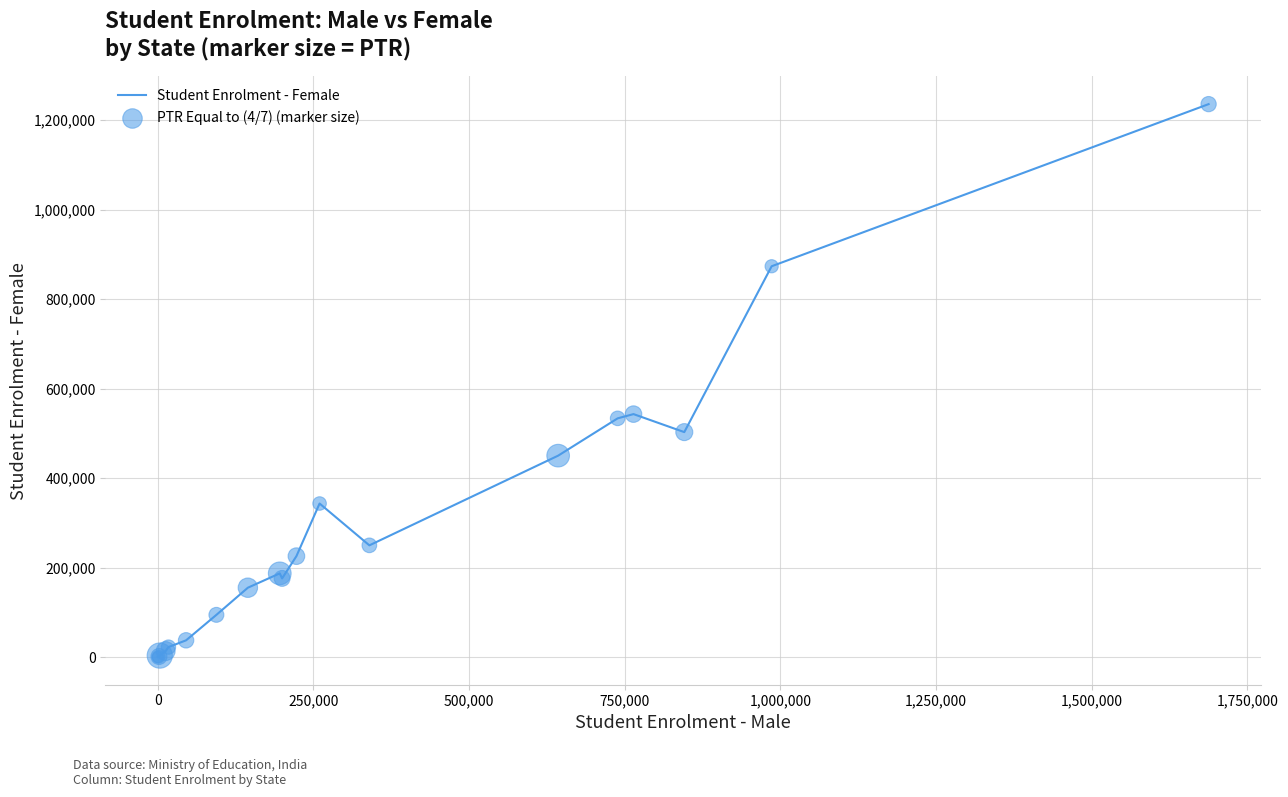

What is the difference between the maximum and minimum values?

1235684